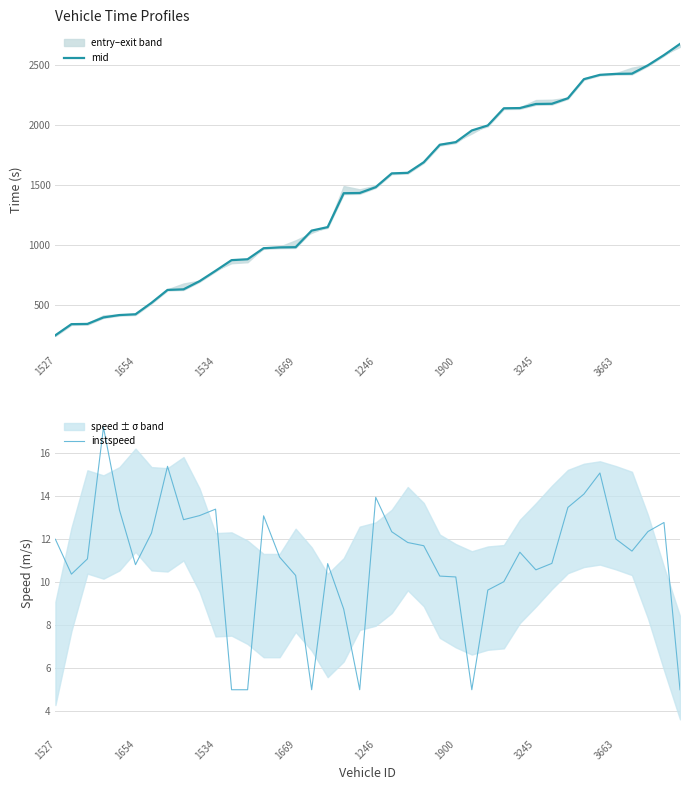

At which label does mid reach its minimum?

1527